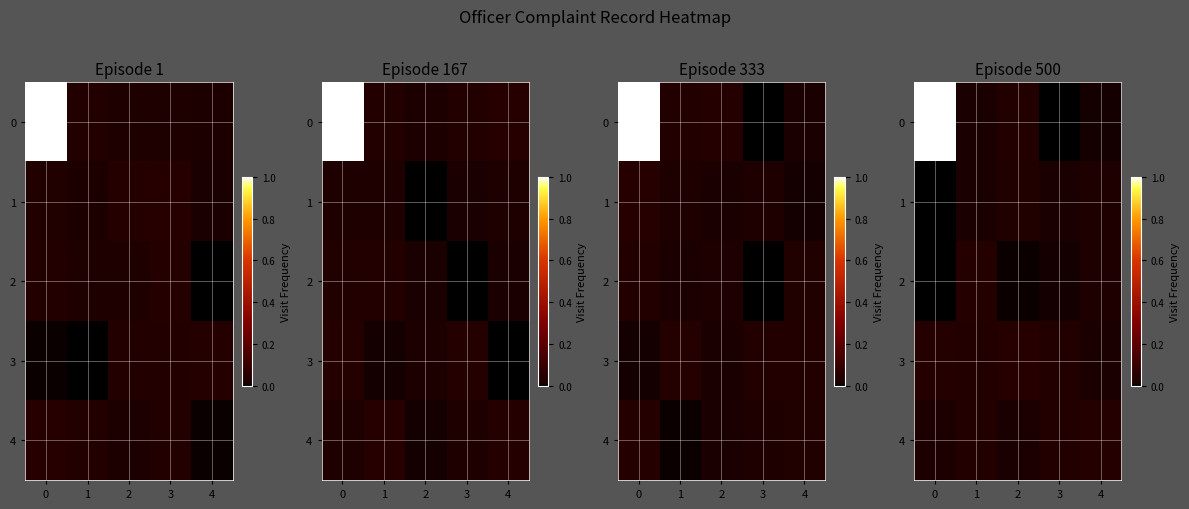

Which series has the largest range (max minus min)?

row_0